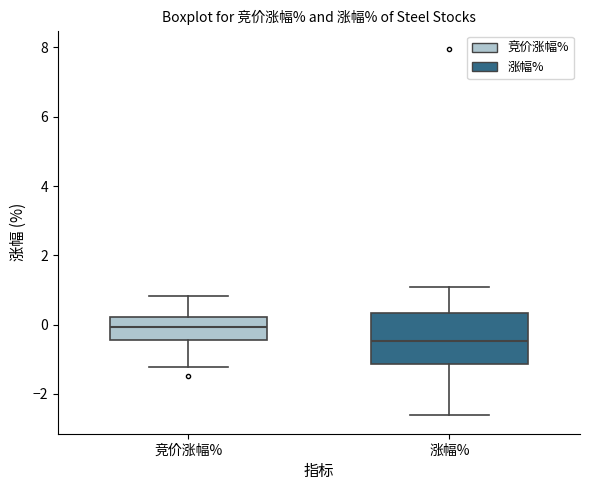

Which box is the tallest, from its lower edge to its upper edge?

涨幅%